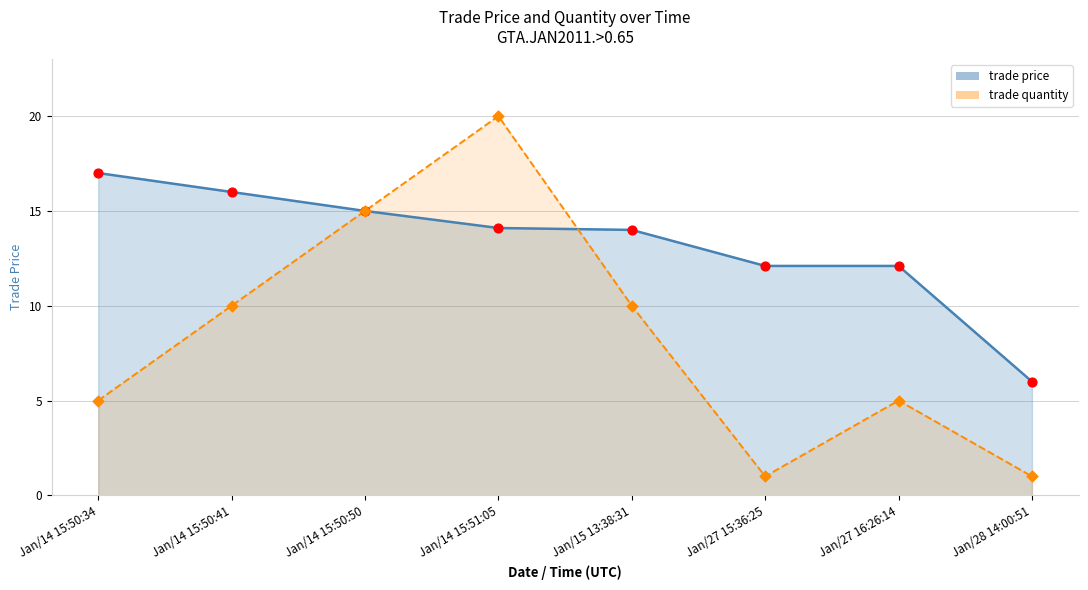

Which series contains the lowest Y value?

trade quantity